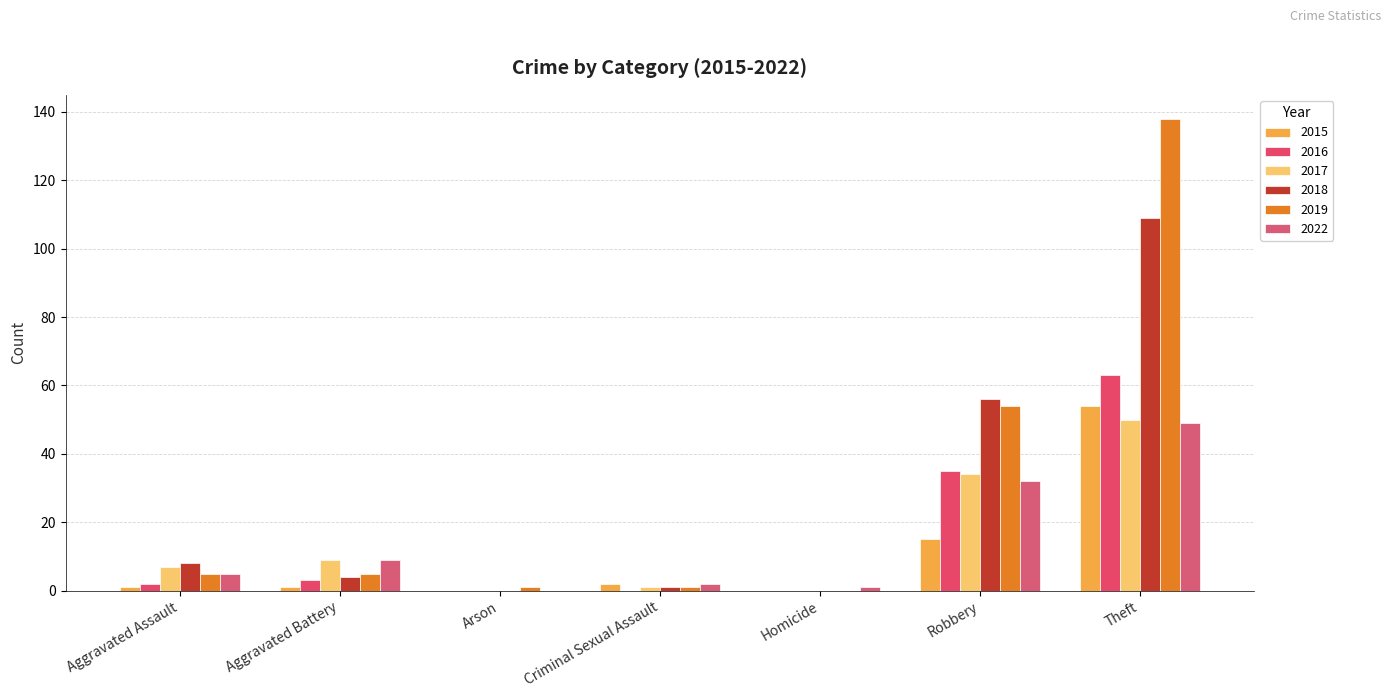

Between Arson and Robbery, which is larger?

Robbery